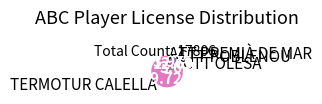

Between CTT POBLENOU and ATT PREMIÀ DE MAR, which is larger?

CTT POBLENOU